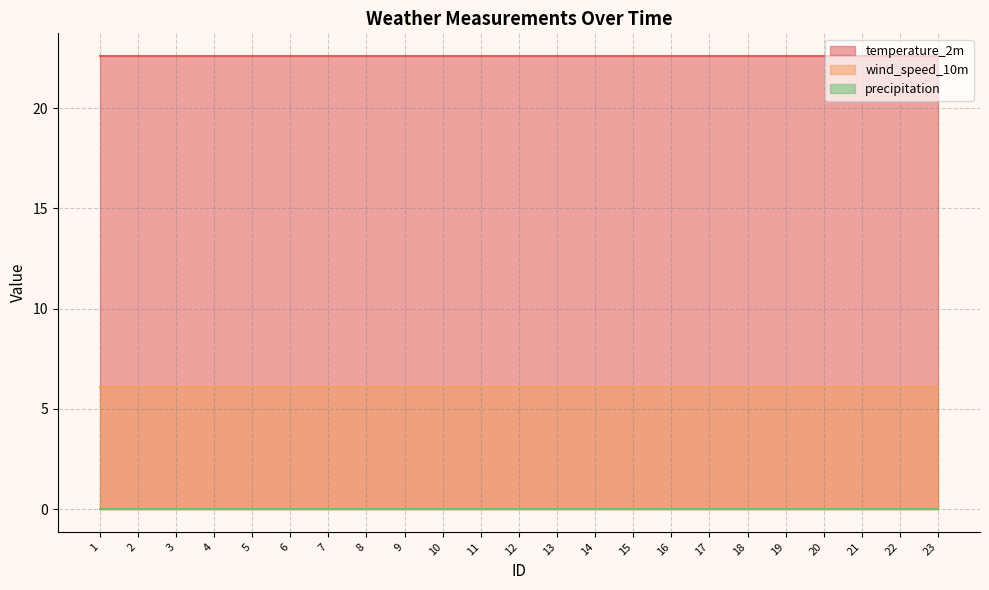

What value does the temperature_2m series have at 3?

22.6